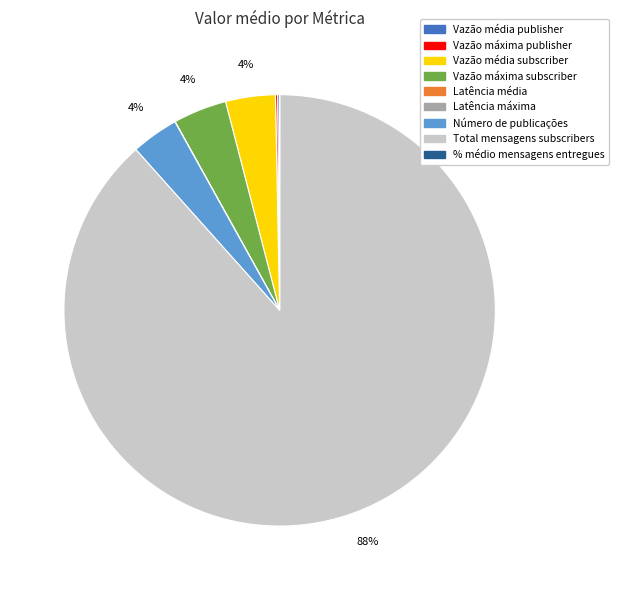

Does Total mensagens subscribers represent more than half of the total?

Yes